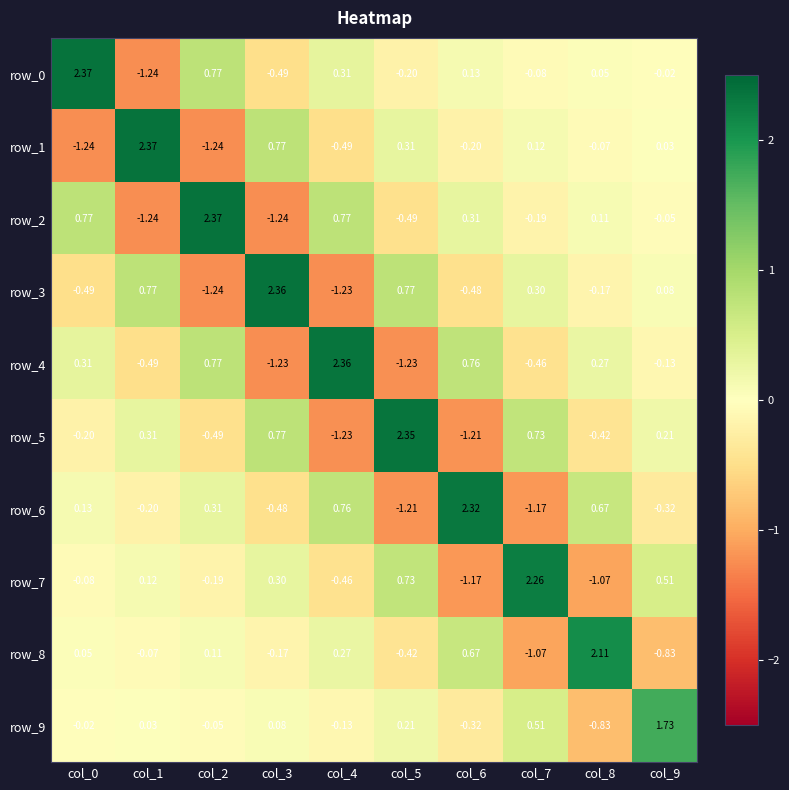

Is it true that row_4 equals -1.9 at col_5?

False